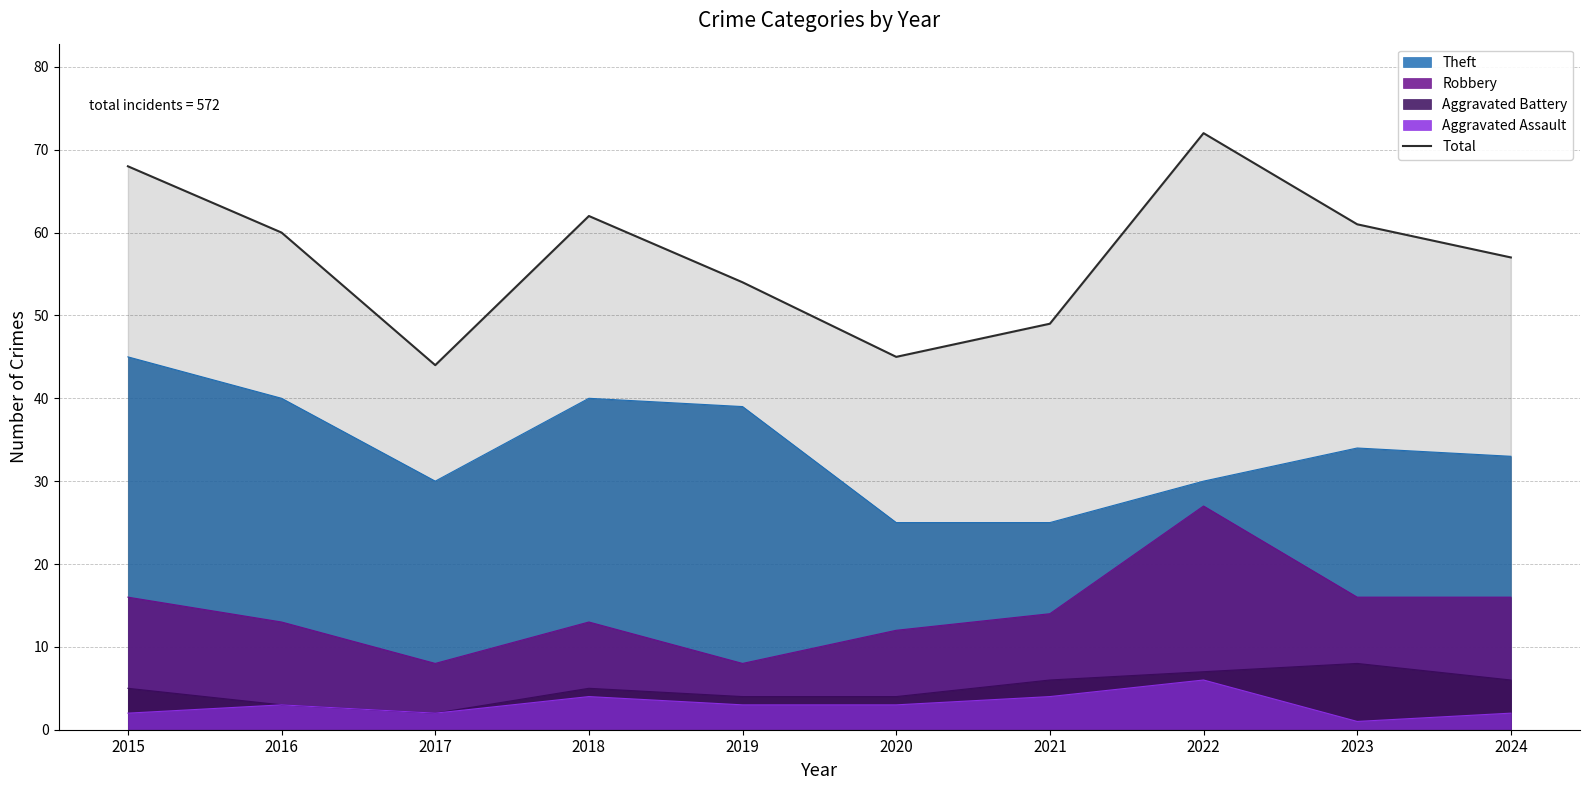

Count the number of categories in the chart.

10